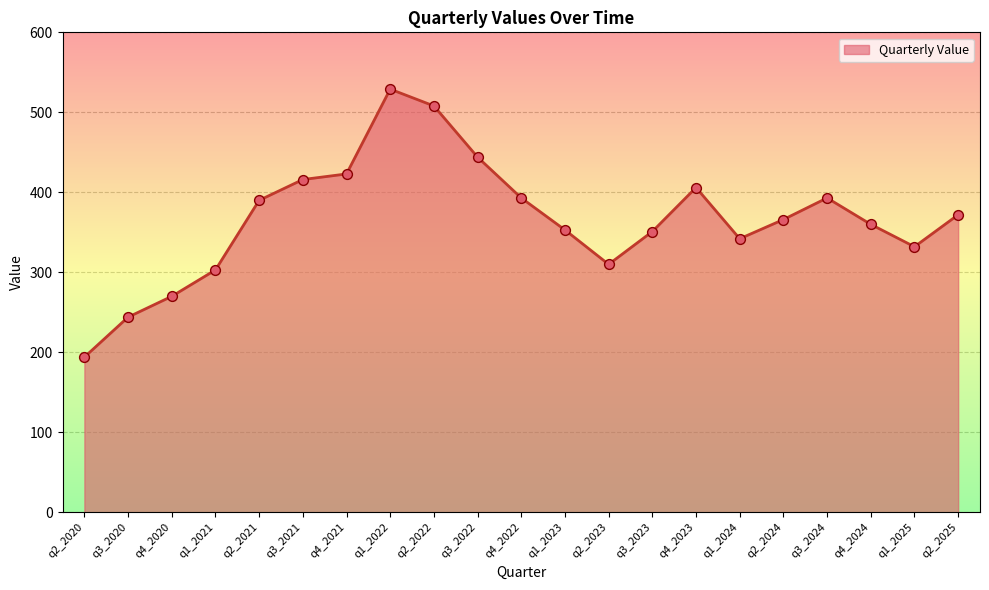

What is the change in value from q3_2020 to q3_2023?

+107